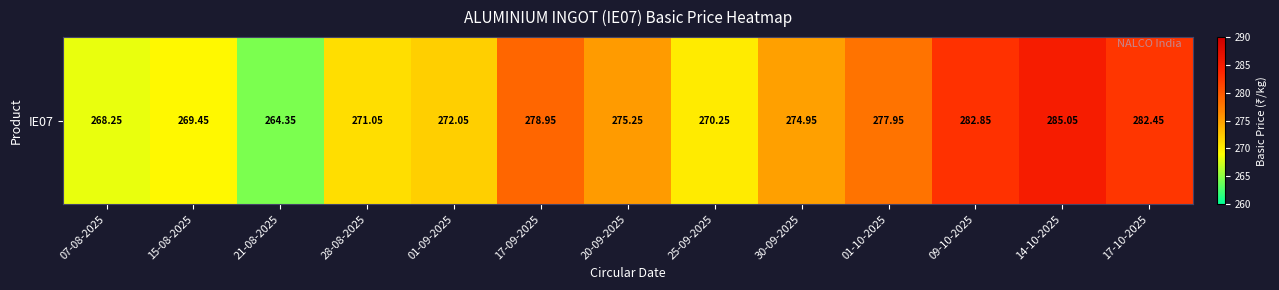

Which label corresponds to the largest value in the chart?

14-10-2025